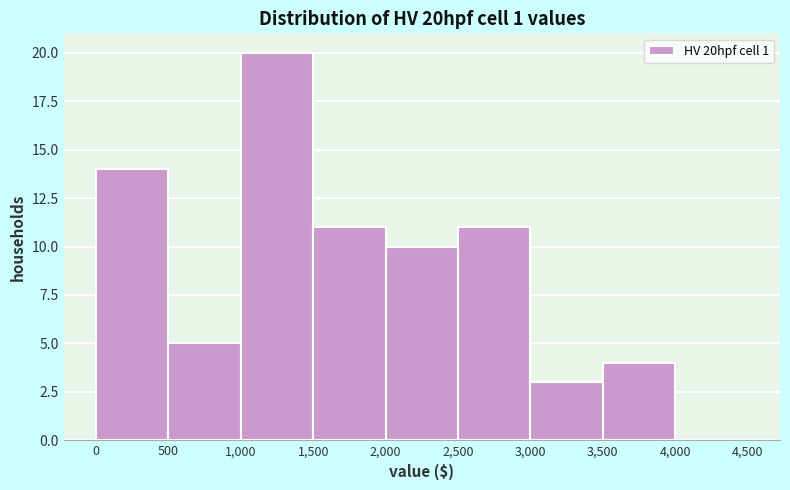

Reading left to right, transcribe this chart: for each bar, give the range it covers on the x-axis and its height. The values are not printed on the chart, so give them approximately, as read against the axis.

0 to 500: 14
500 to 1,000: 5
1,000 to 1,500: 20
1,500 to 2,000: 11
2,000 to 2,500: 10
2,500 to 3,000: 11
3,000 to 3,500: 3
3,500 to 4,000: 4
4,000 to 4,500: 0